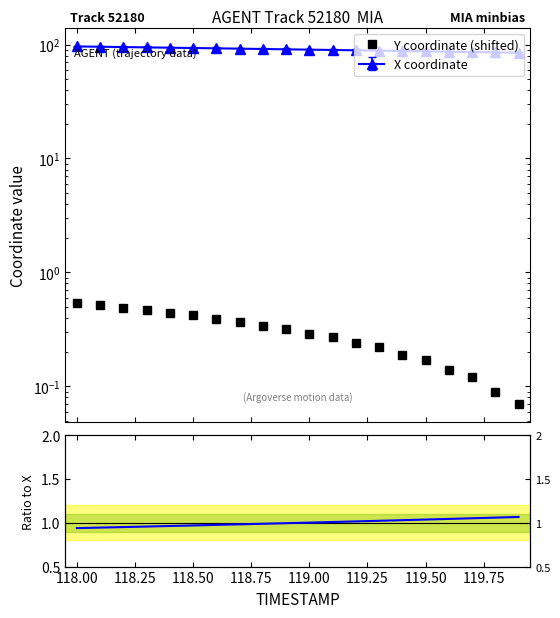

The value of Y coordinate (shifted) at 118.25 is 0.5. True or false?

True